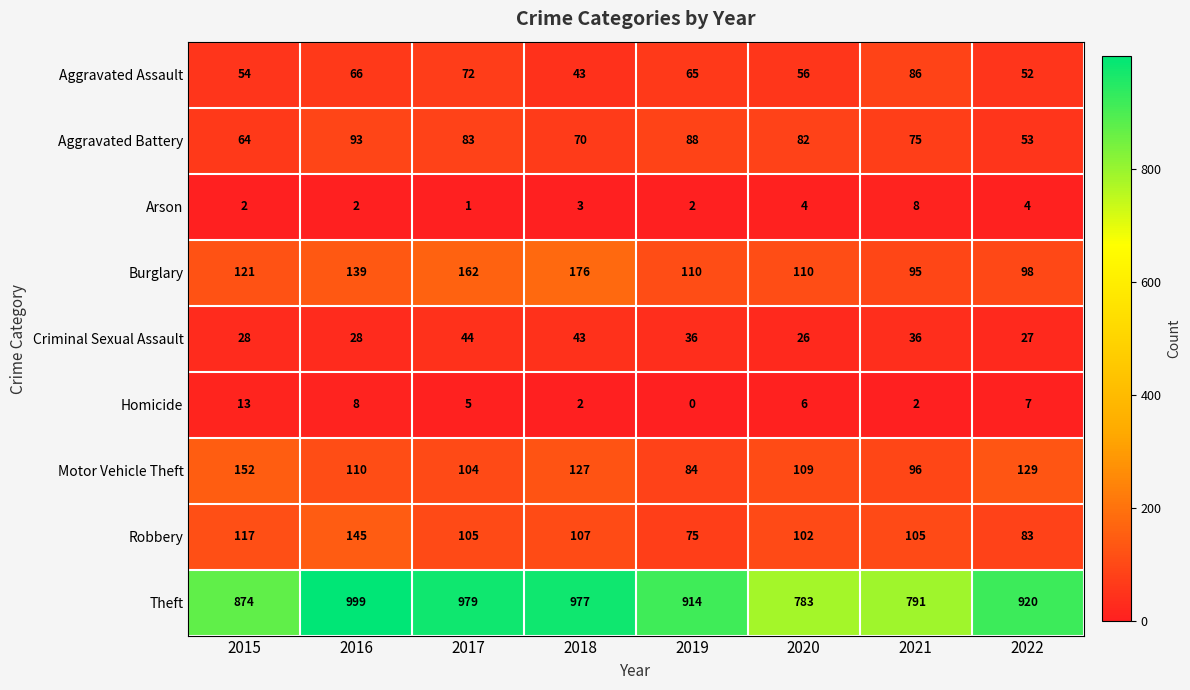

Is it true that Robbery equals 157 at 2015?

False